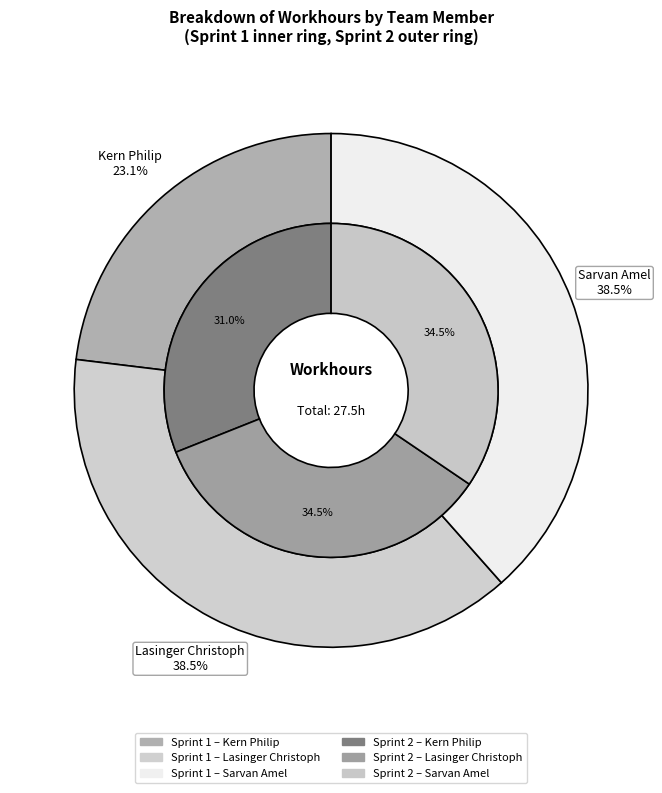

Which slice is the largest?

Lasinger Christoph